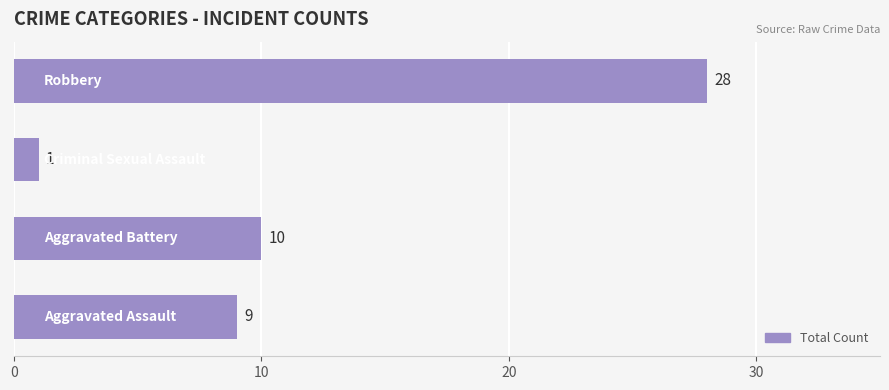

What is the average value?

12